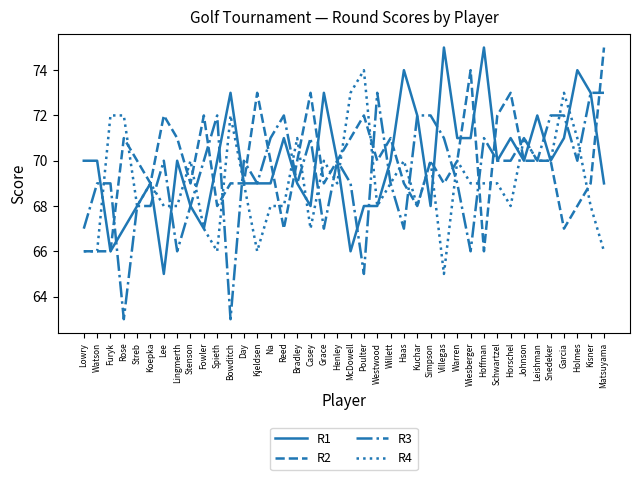

Which series has the largest total across all categories?

R1